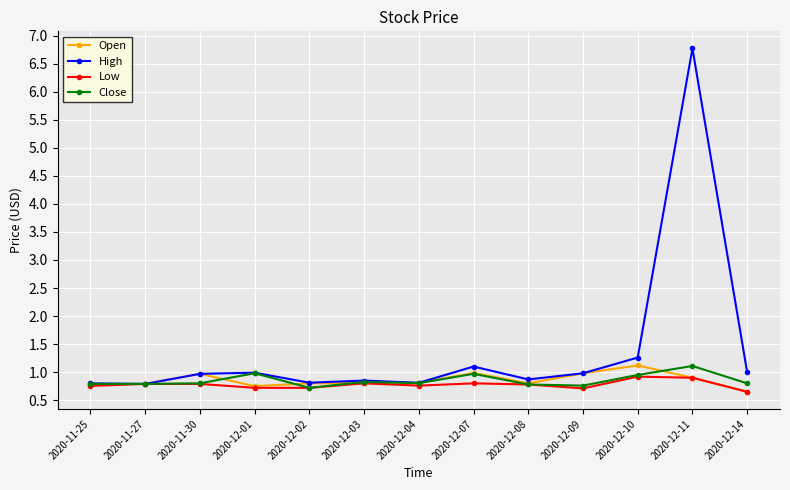

What is the total value across all series at 2020-11-30?

3.5